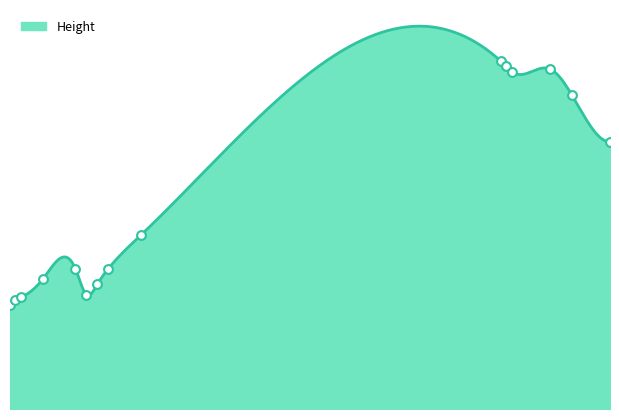

What is the ratio of the value at 154 to the value at 58?

2.3